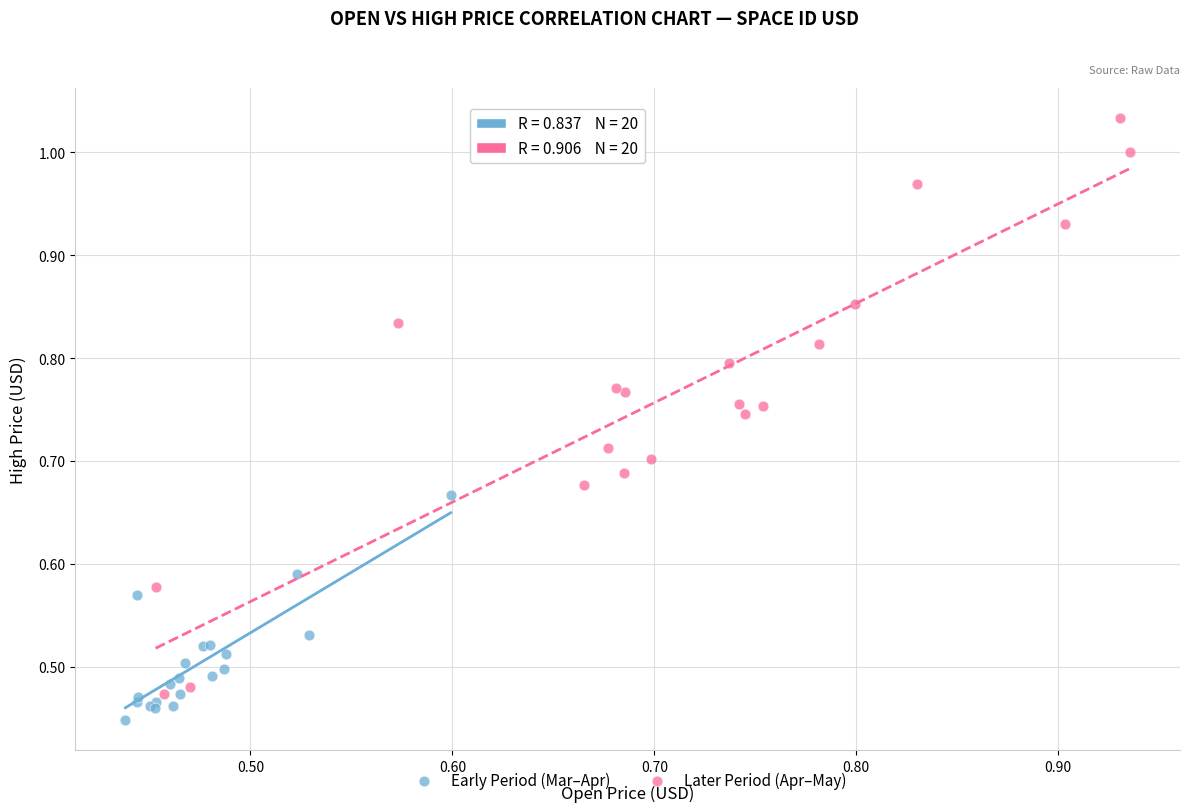

Which series contains the highest Y value?

Later Period (Apr–May)